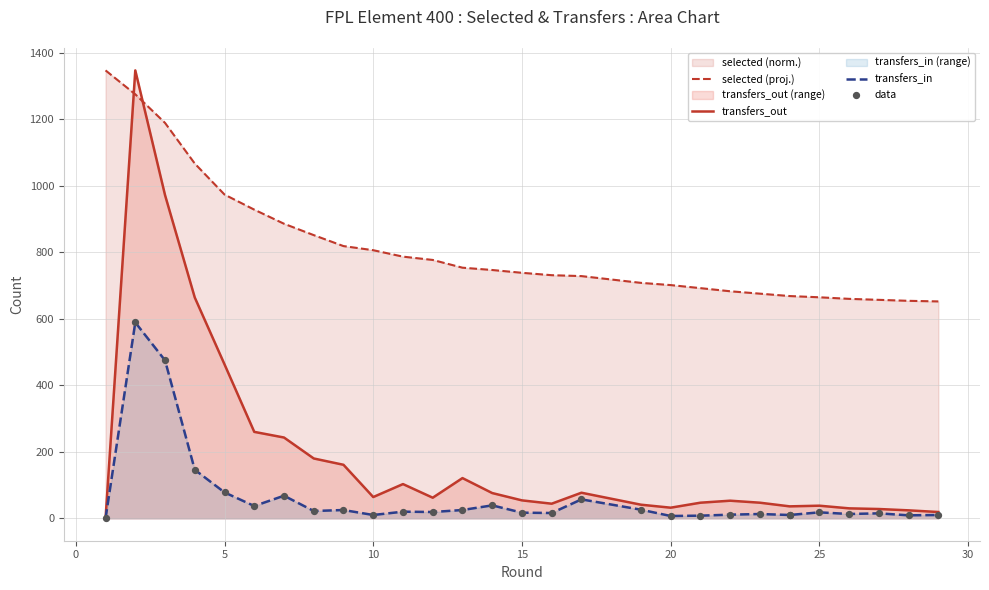

Is the value of transfers_out at 30 greater than the value of transfers_in at 22?

Yes